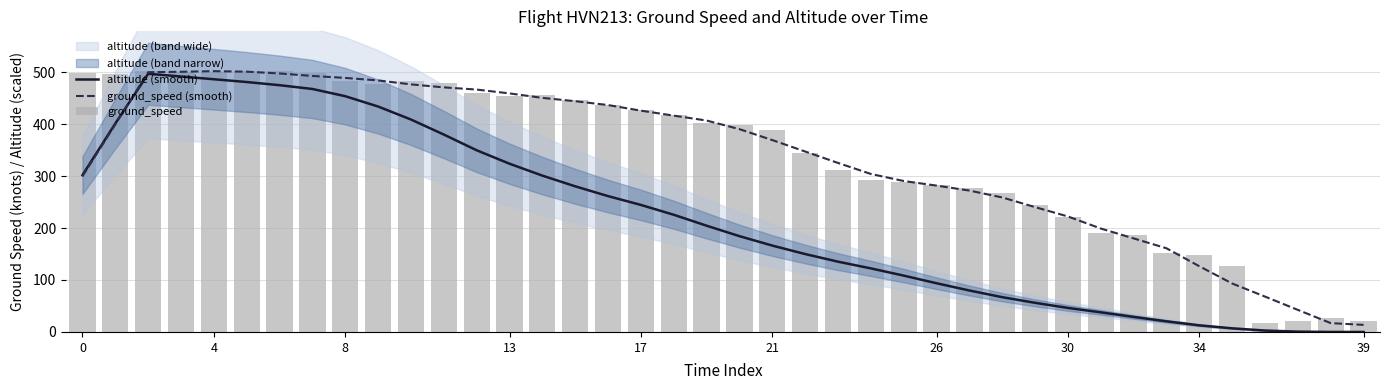

What is the total value across all series at 13?

1492.1